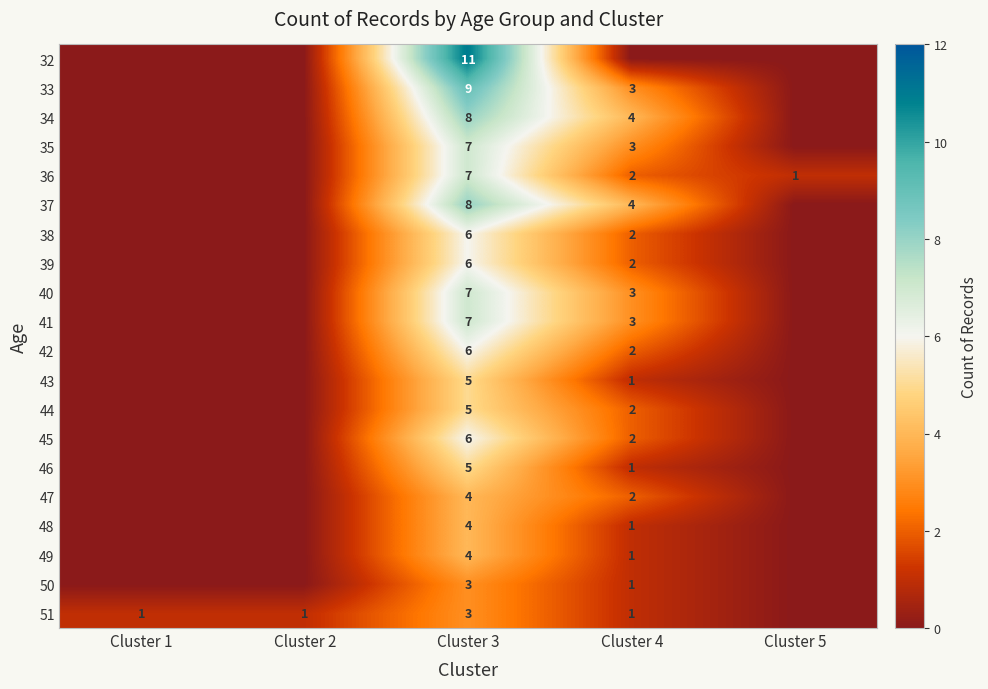

The value of 41 at Cluster 3 is 11. True or false?

False